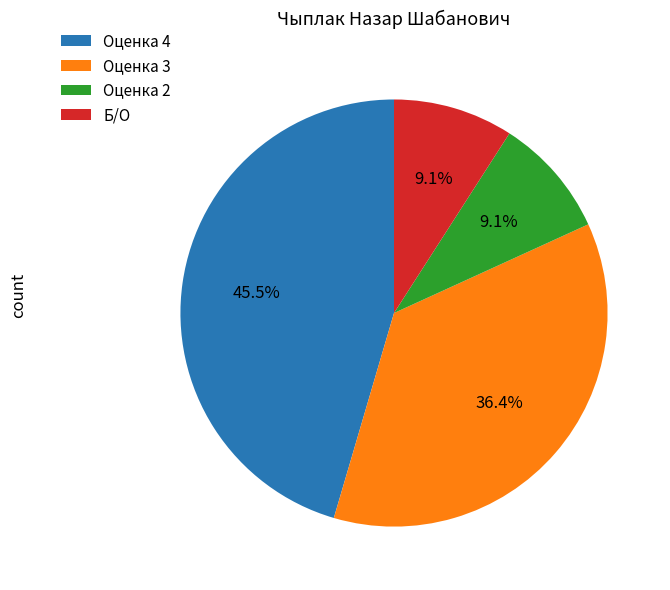

Is there a majority slice in this chart?

No